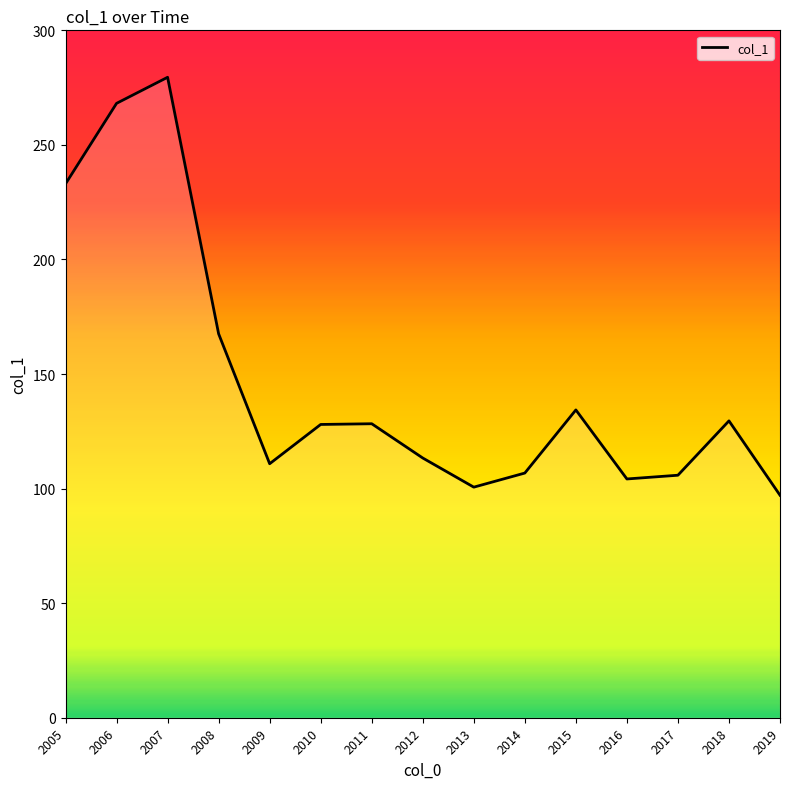

The chart shows a value of 225.5 at 2011. True or false?

False